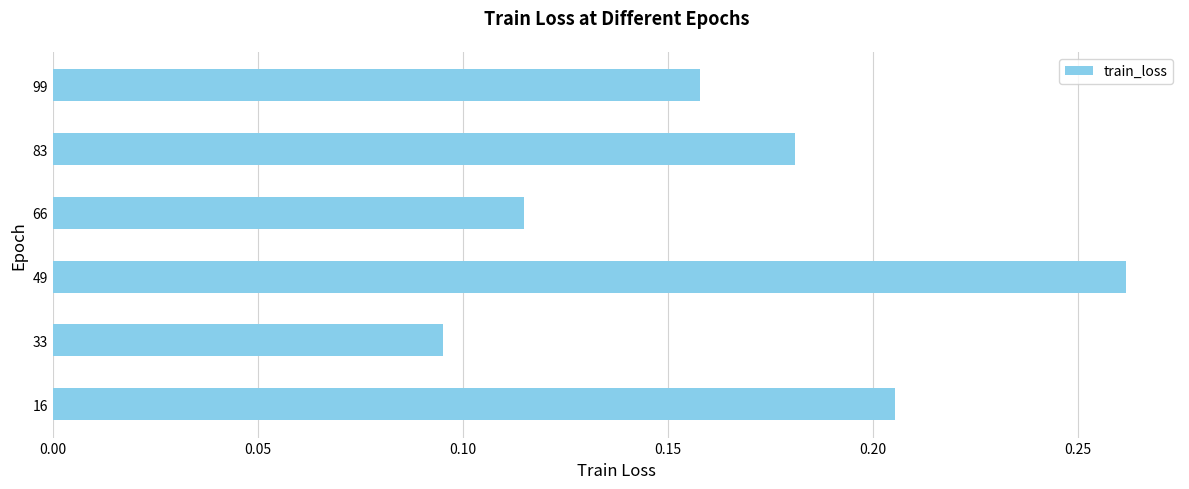

How many bars are there in total?

6